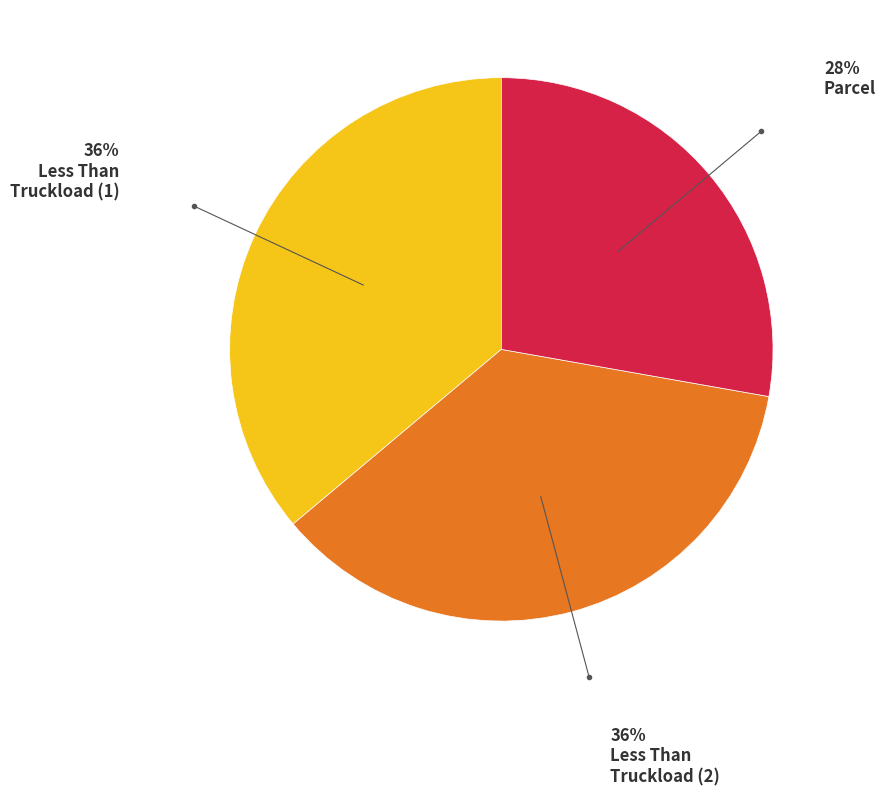

Does any single category account for the majority?

No